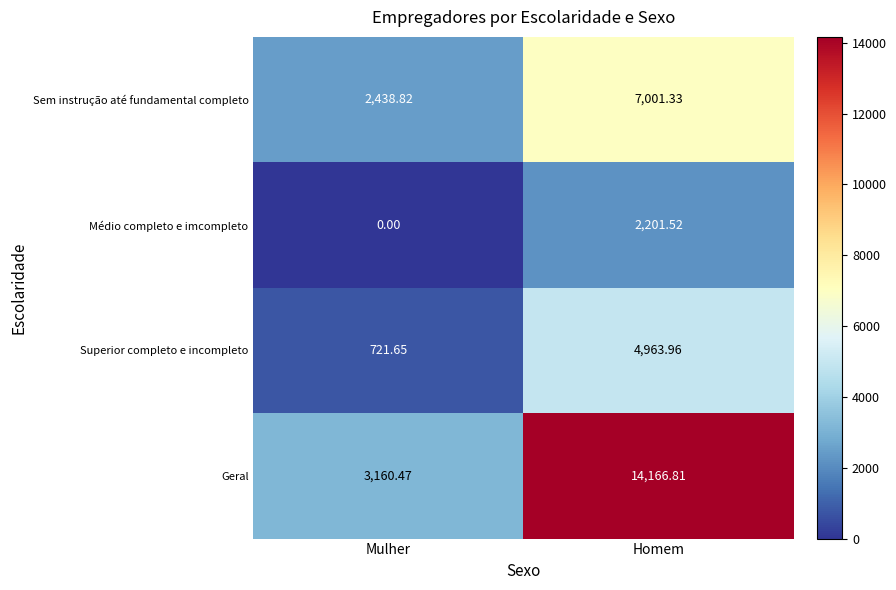

Which series changed the most between Mulher and Homem?

Geral